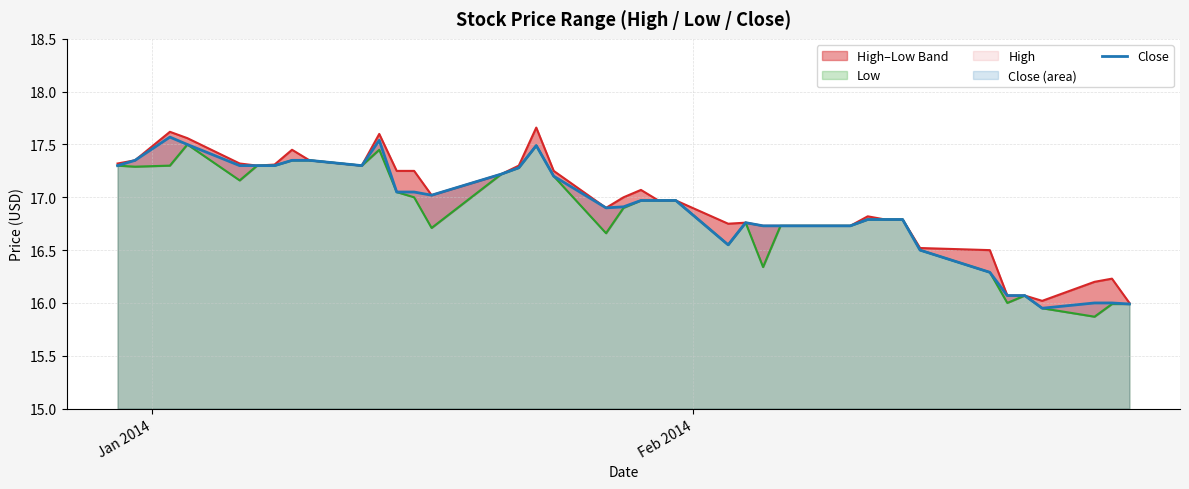

At how many categories does at least one series exceed 16?

39